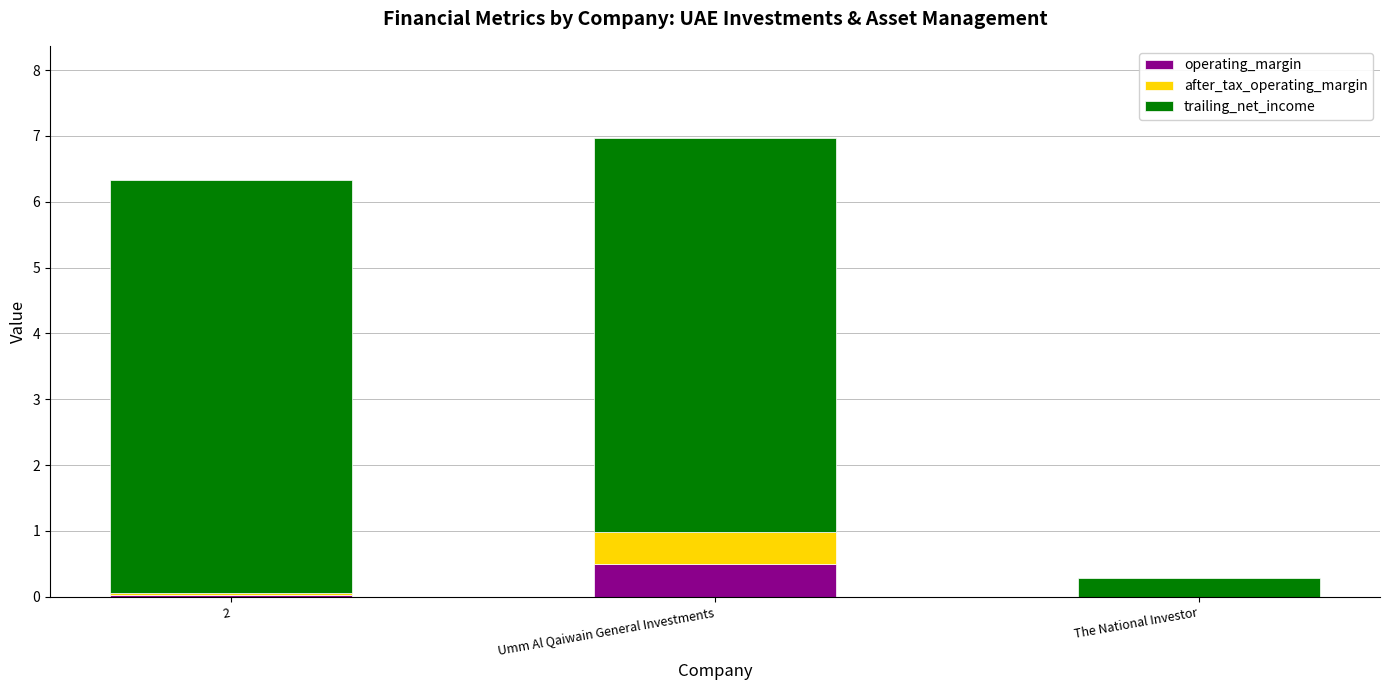

At which category is the sum across all series the highest?

Umm Al Qaiwain General Investments